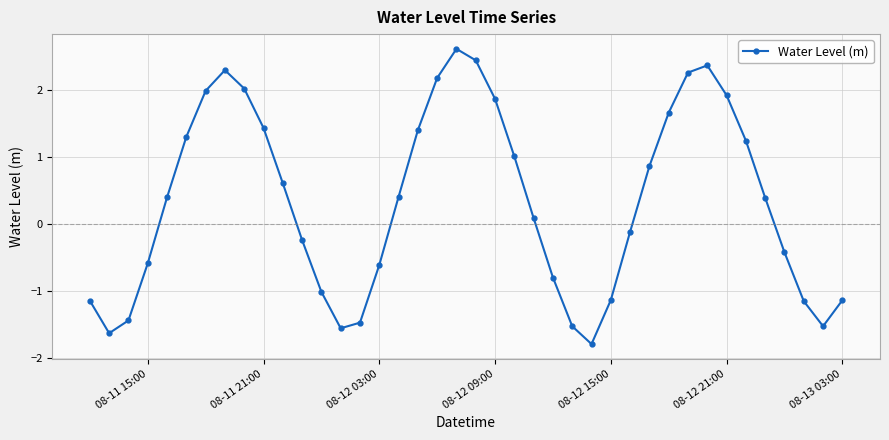

What is the value of the 17th point from the left?

0.4